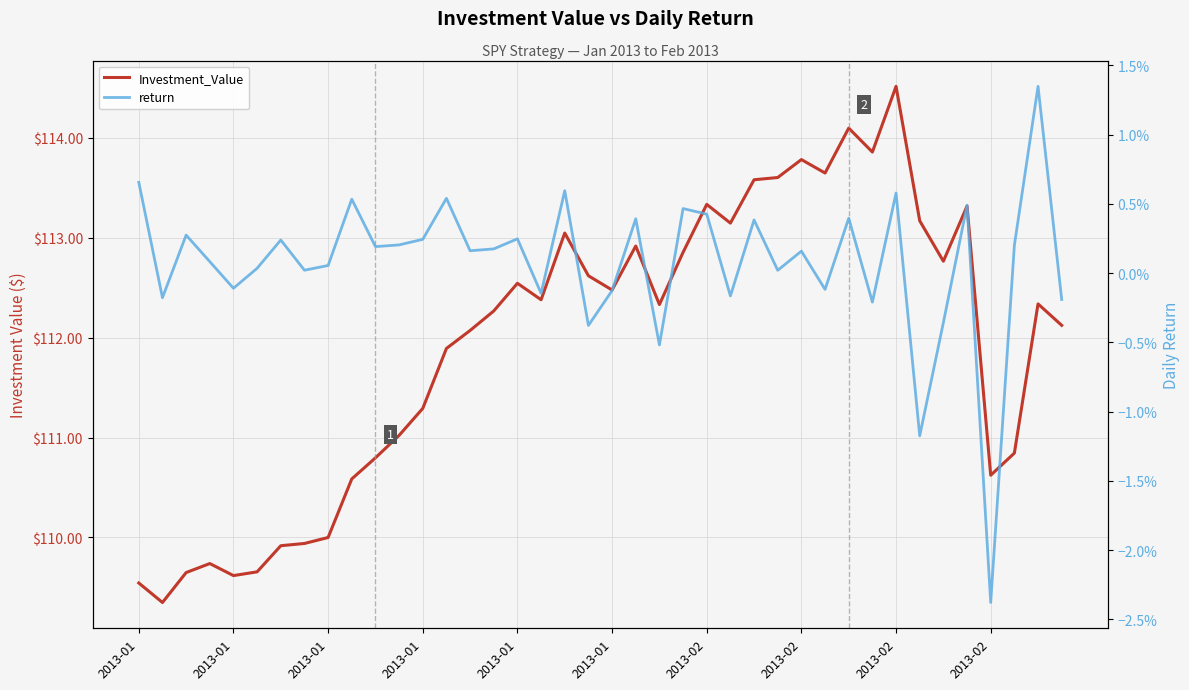

Which has a higher value, 22 or 21?

21